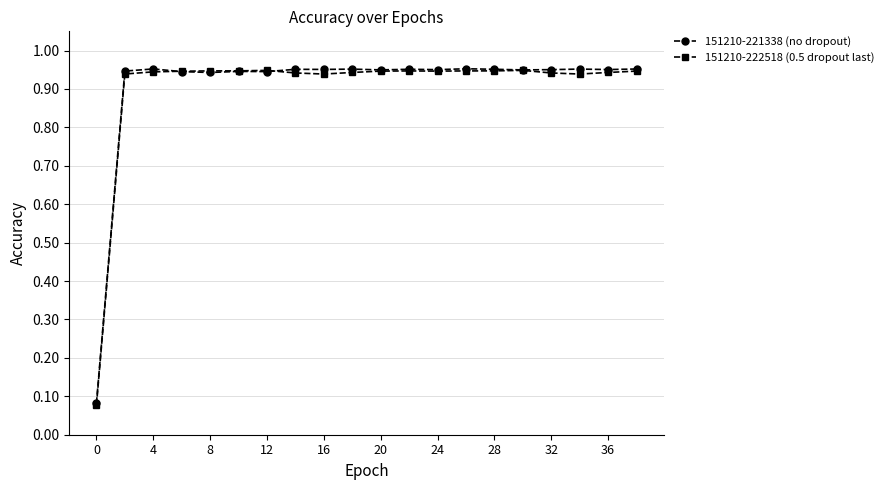

True or false: 151210-221338 (no dropout) has more than 2 points higher than both neighbors.

True